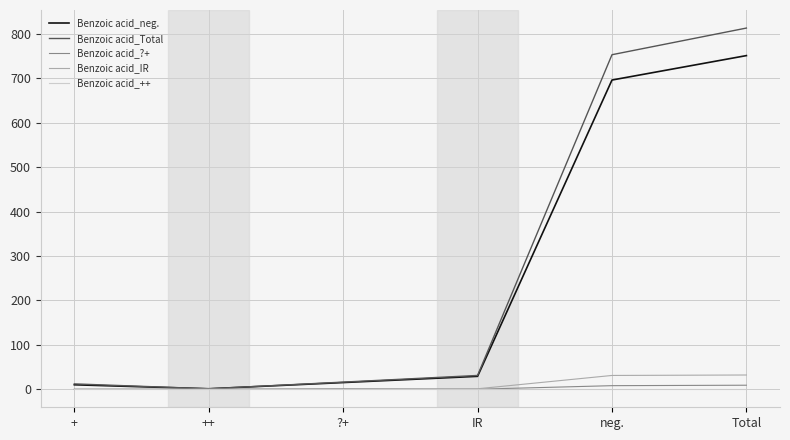

The value of Benzoic acid_IR at Total is 32. True or false?

True